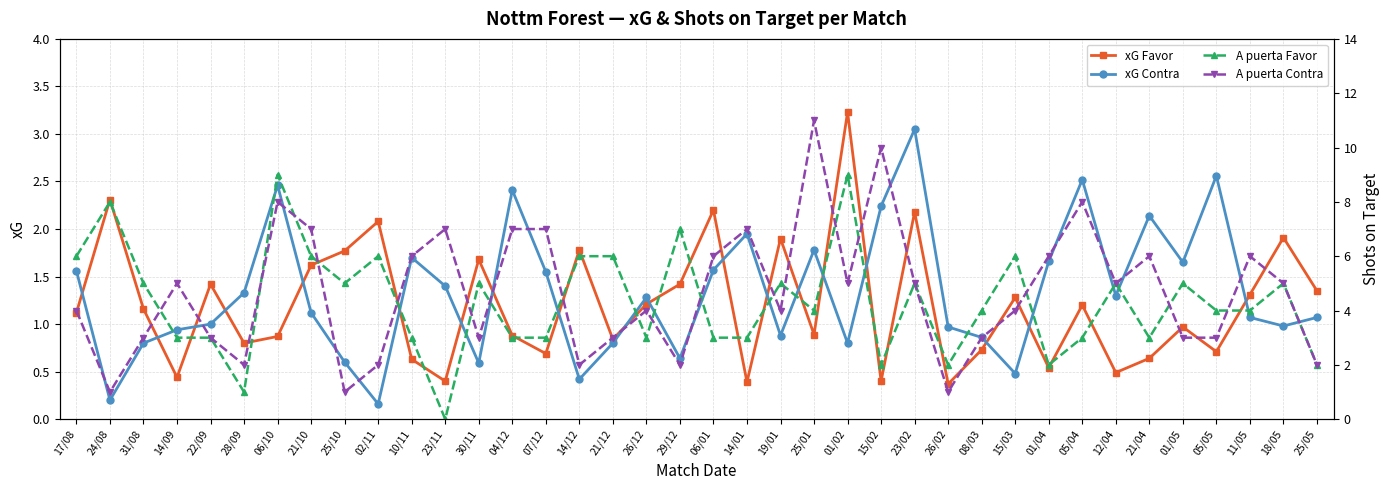

What is the difference between the maximum and minimum values in the xG Contra series?

2.9